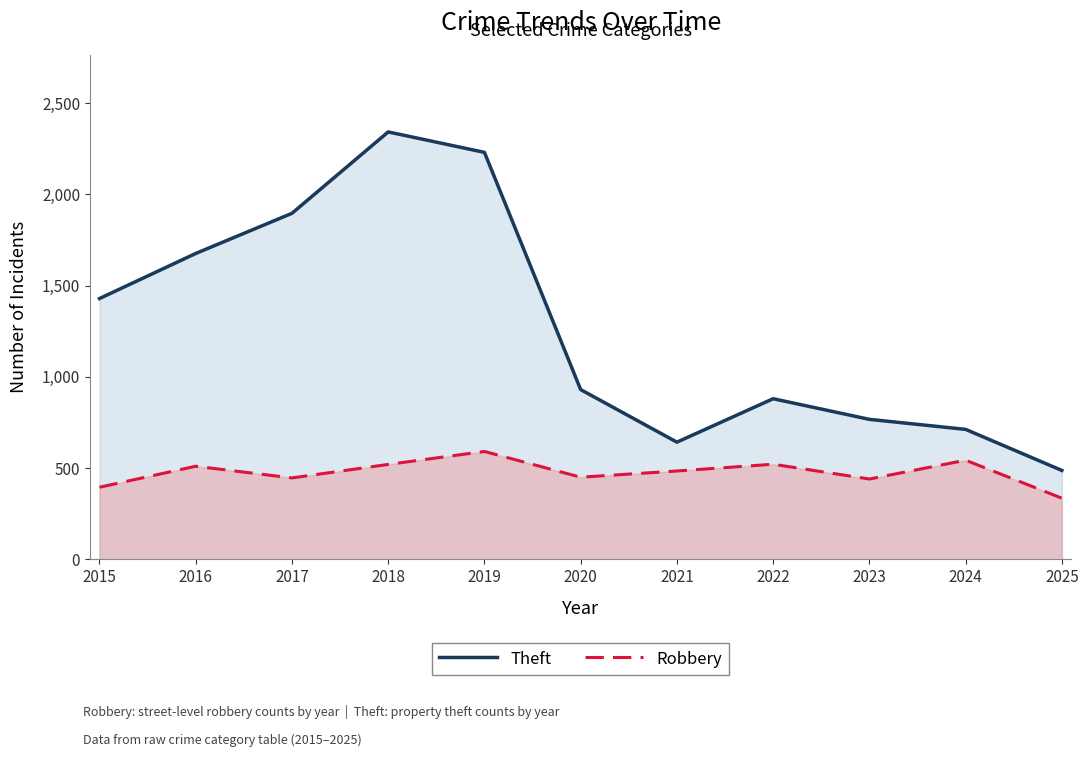

How many data points does each series have?

11